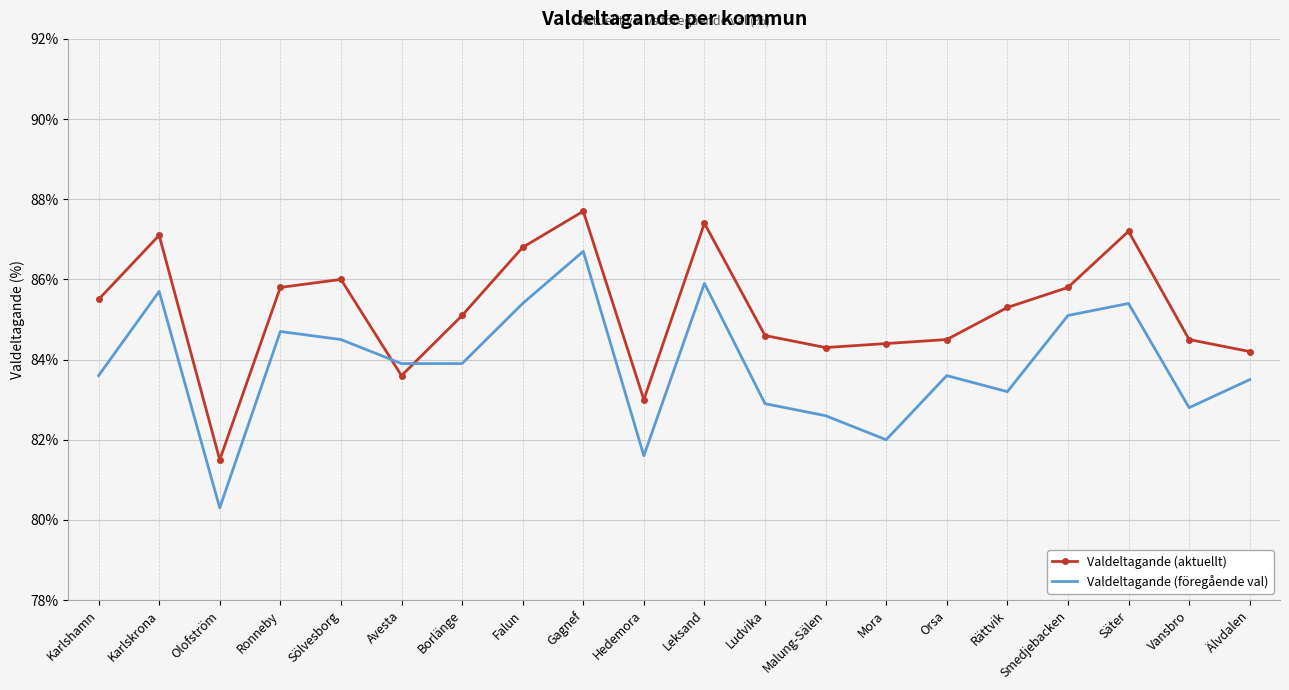

At how many categories does at least one series exceed 85?

11